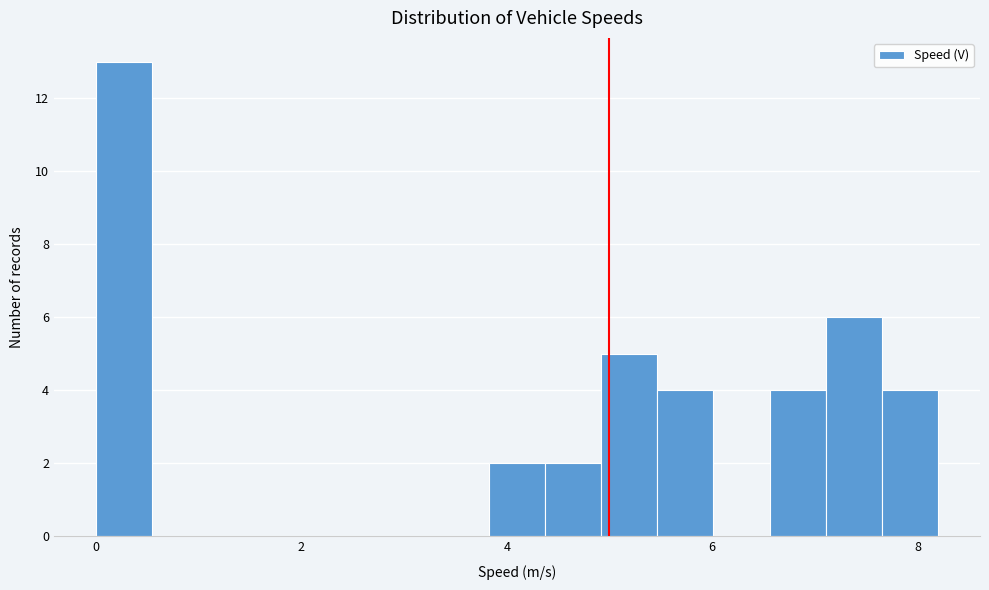

Around what value on the x-axis is the tallest bar? Give the approximate position of its centre, as read against the axis.

0.2